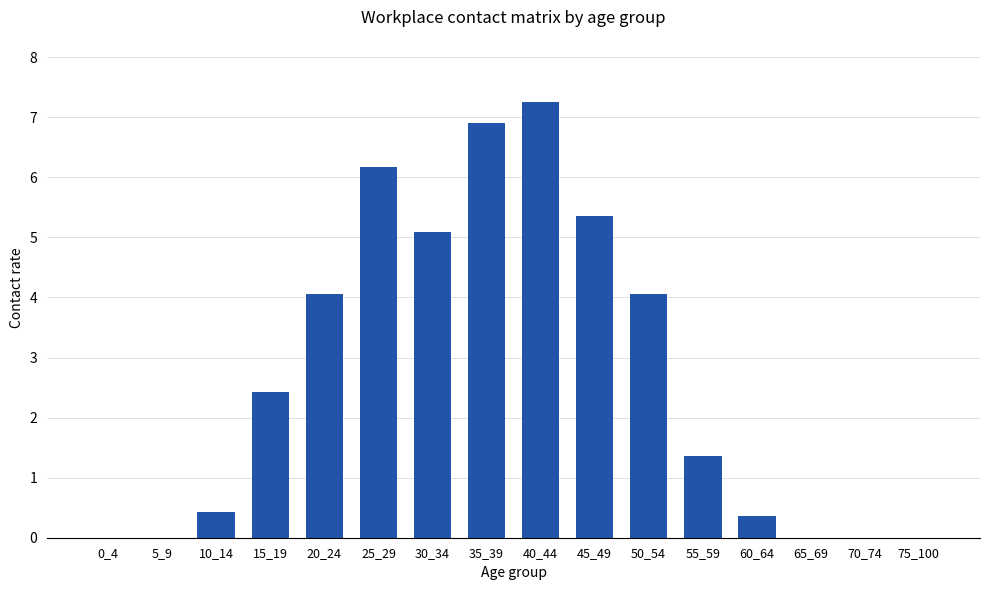

True or false: the data shows 5.5 at 20_24.

False